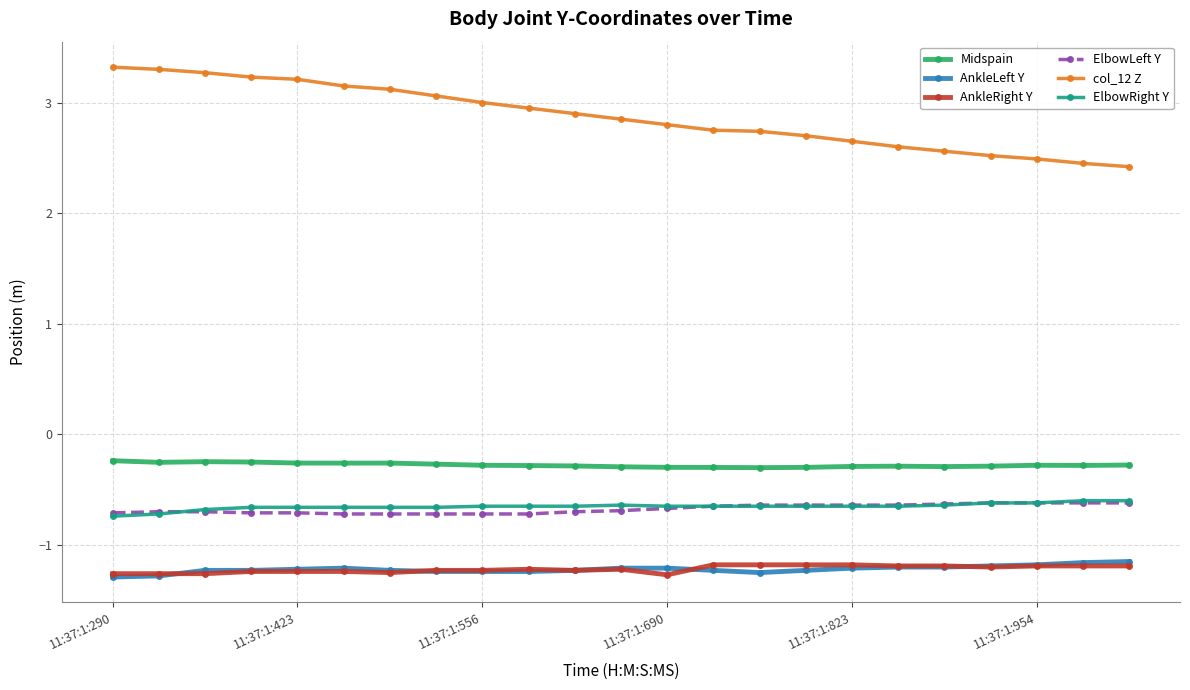

What is the lowest value of the ElbowLeft Y series?

-0.7